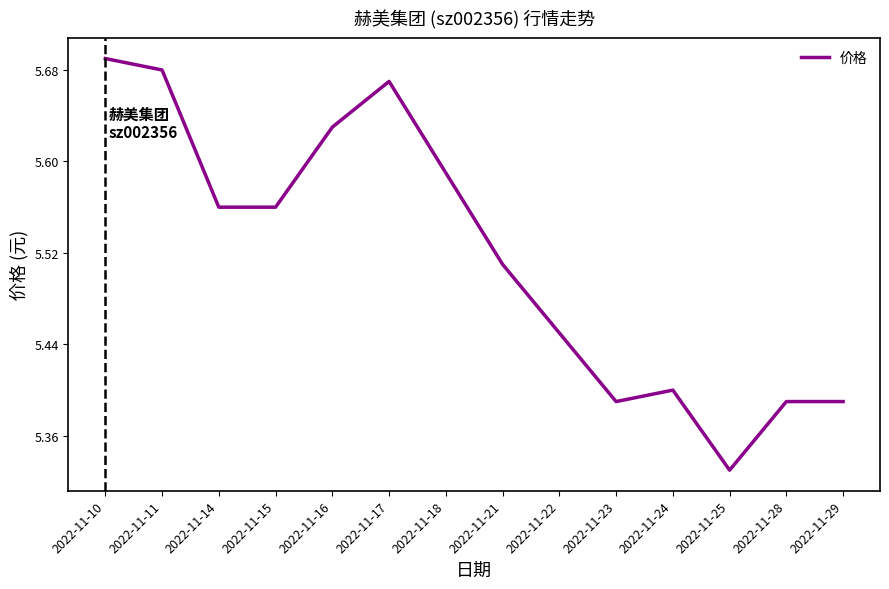

At which category does the chart reach its peak across all series?

2022-11-10